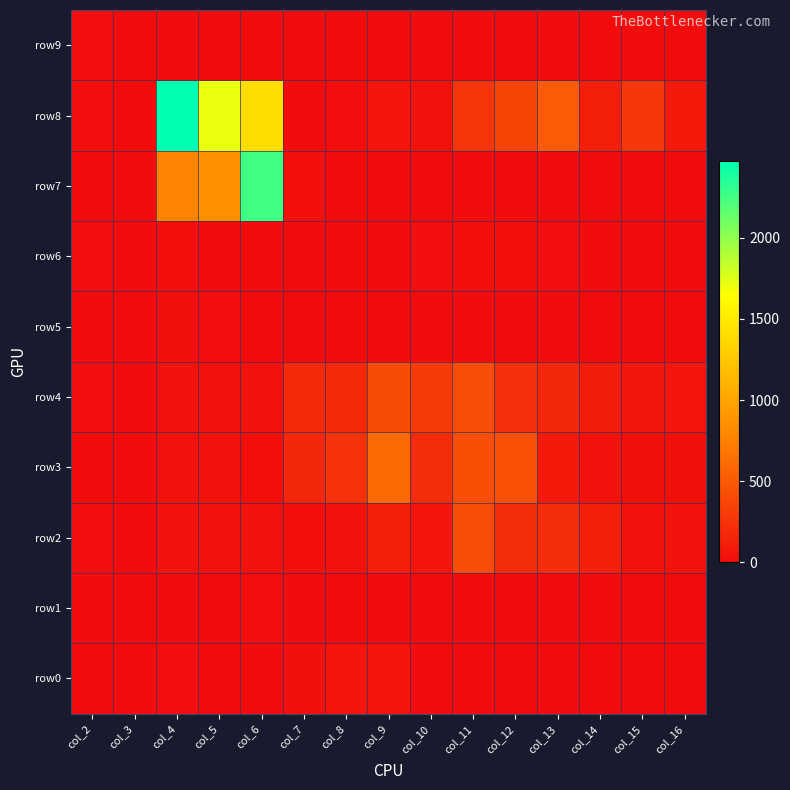

Between col_3 and col_6, which is larger?

col_6